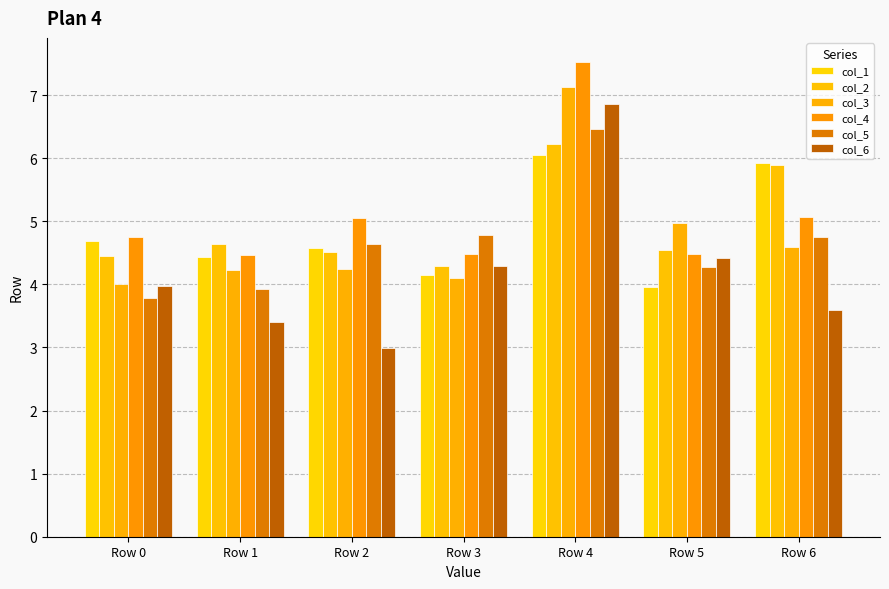

What value does the col_4 series have at Row 3?

4.5